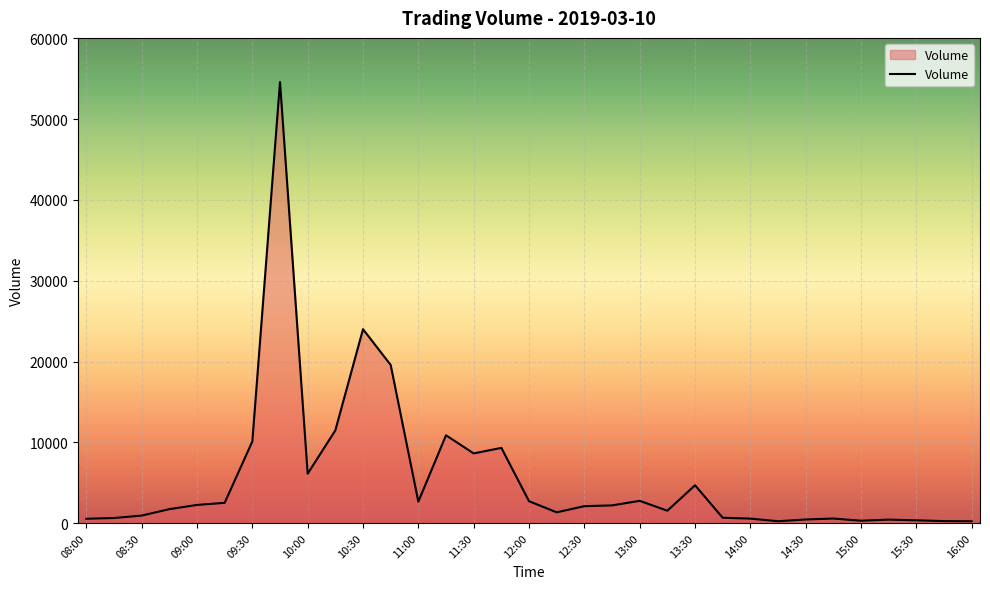

What is the maximum value shown in the chart?

54612.5